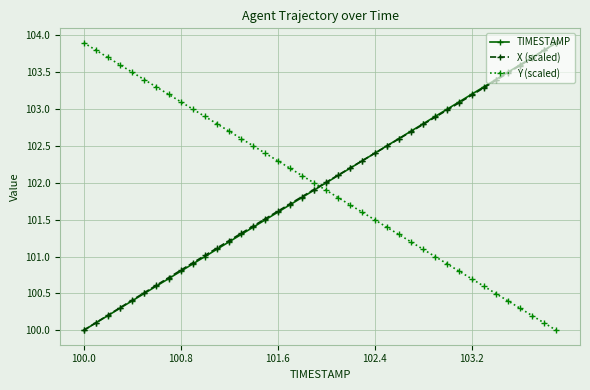

What is the lowest value of the Y (scaled) series?

100.0